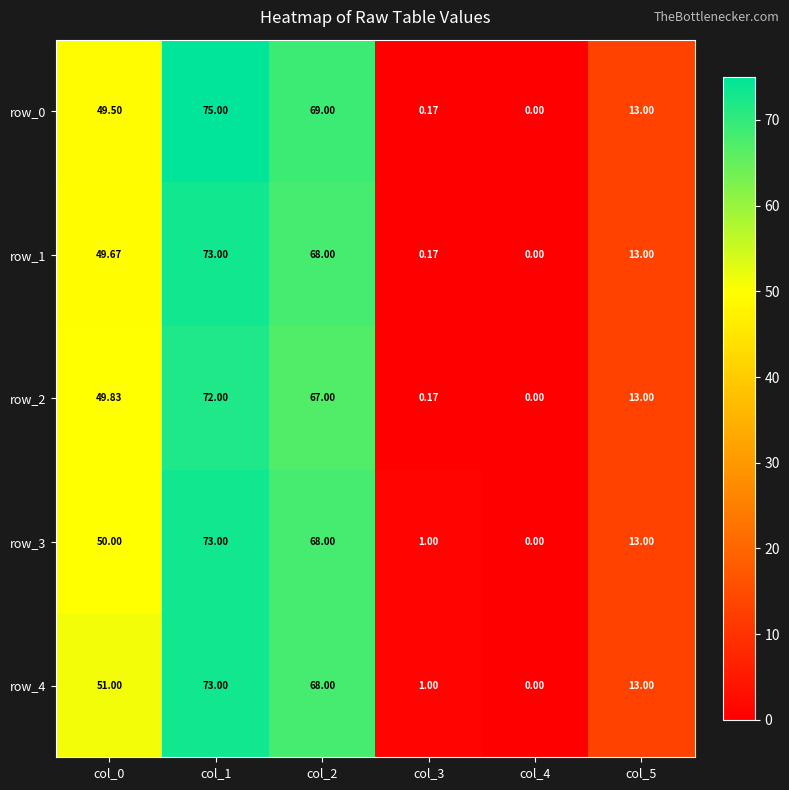

How many data points in row_0 are above 49?

3